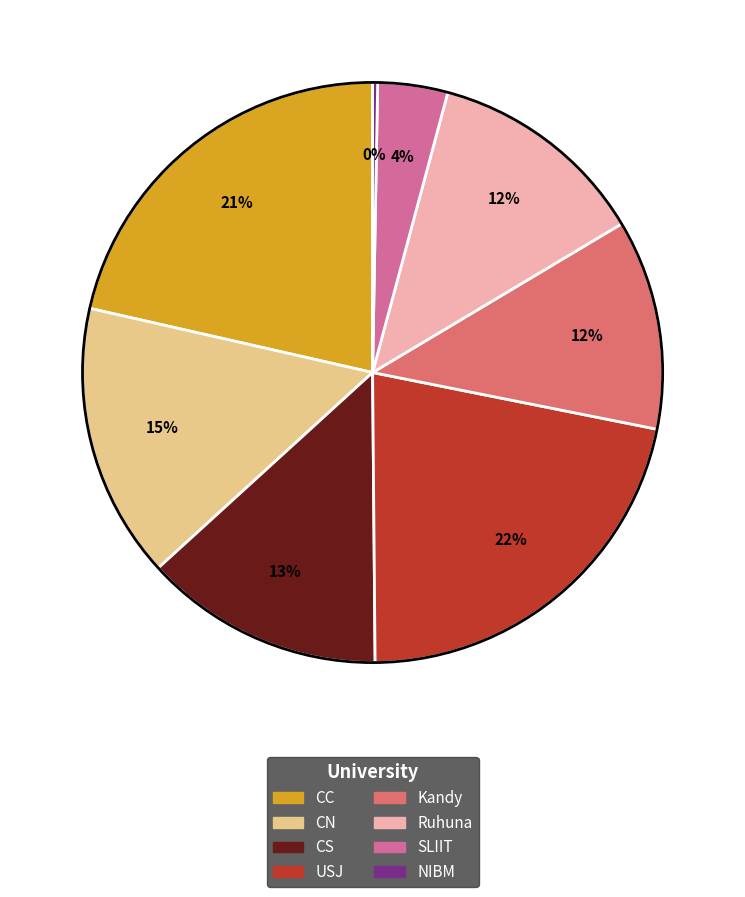

Does any single category account for the majority?

No